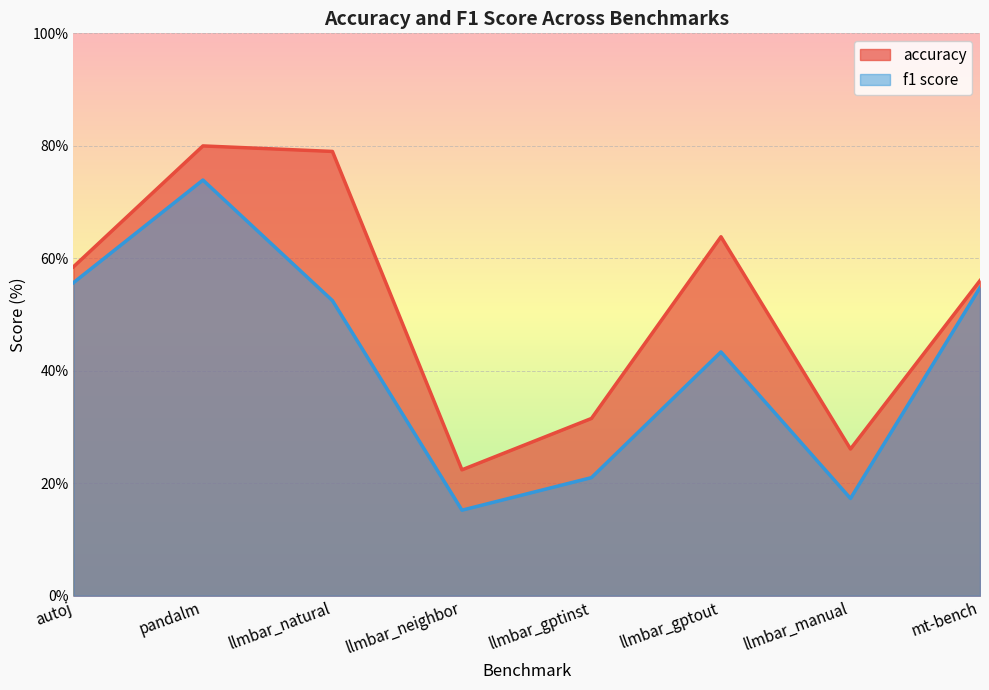

Where is the first local minimum for f1 score?

llmbar_neighbor